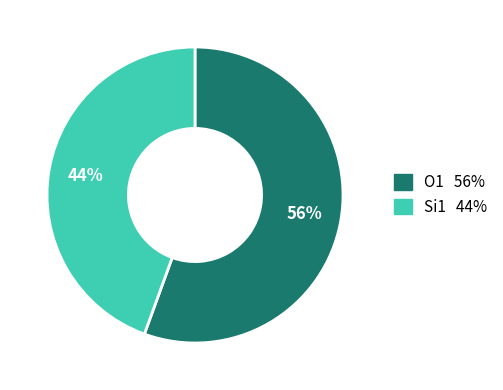

What is the majority slice?

O1